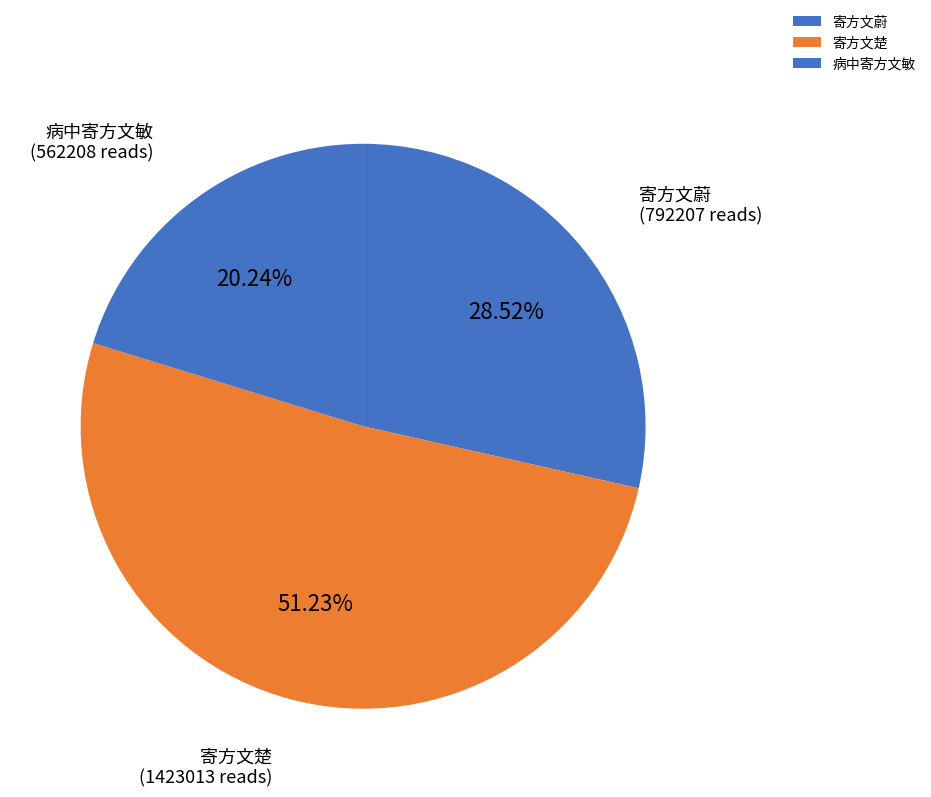

To the nearest percent, what is the difference between the largest and smallest slice percentages?

31%